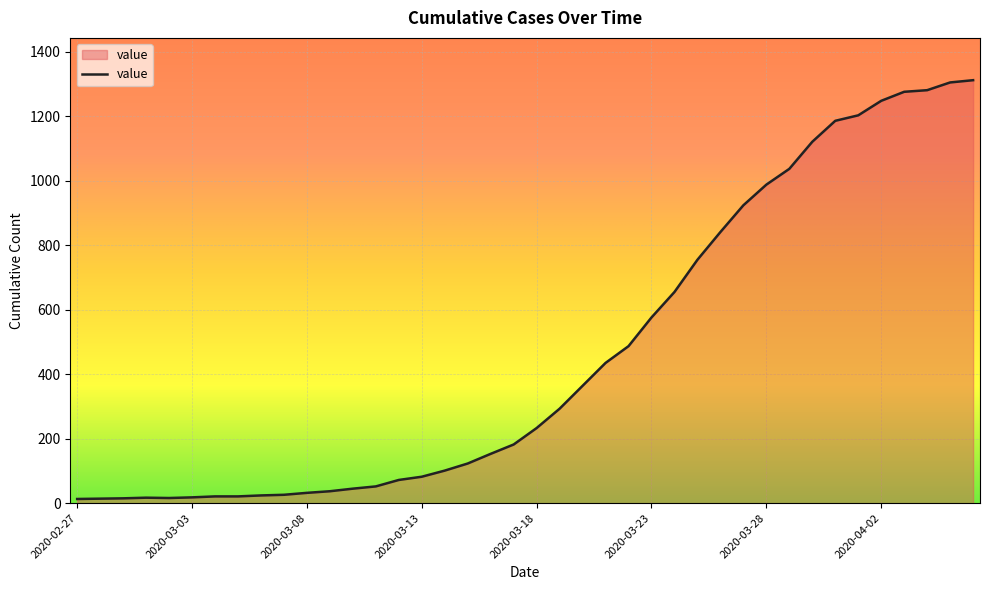

What is the greatest value displayed?

1312